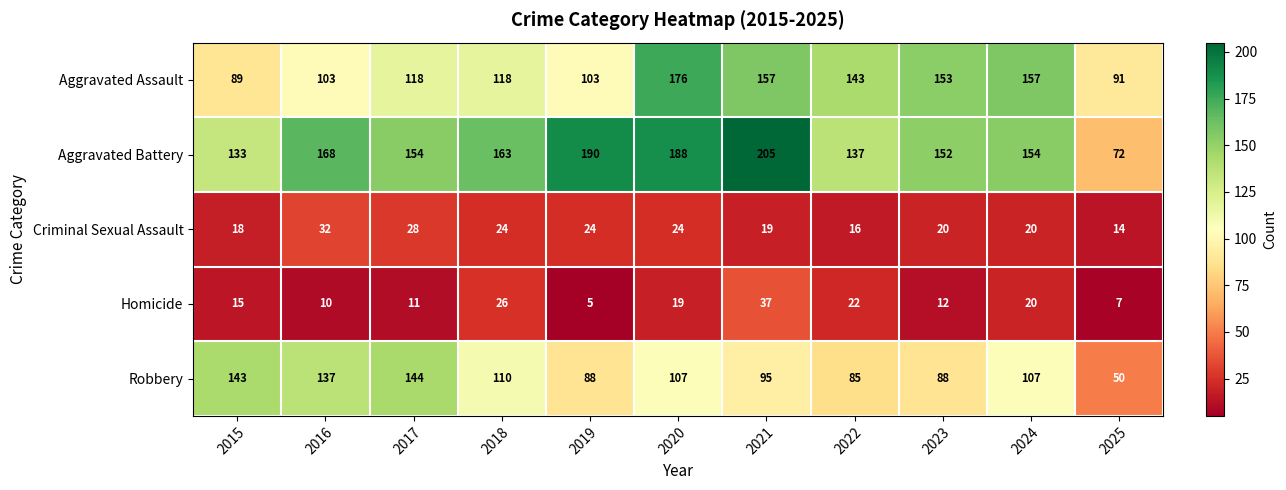

What is the highest value of the Homicide series?

37